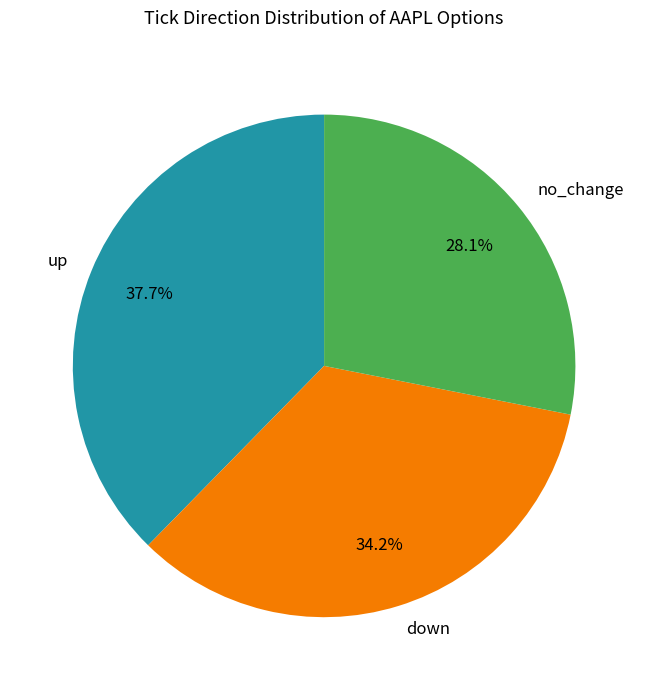

Is there a majority slice in this chart?

No